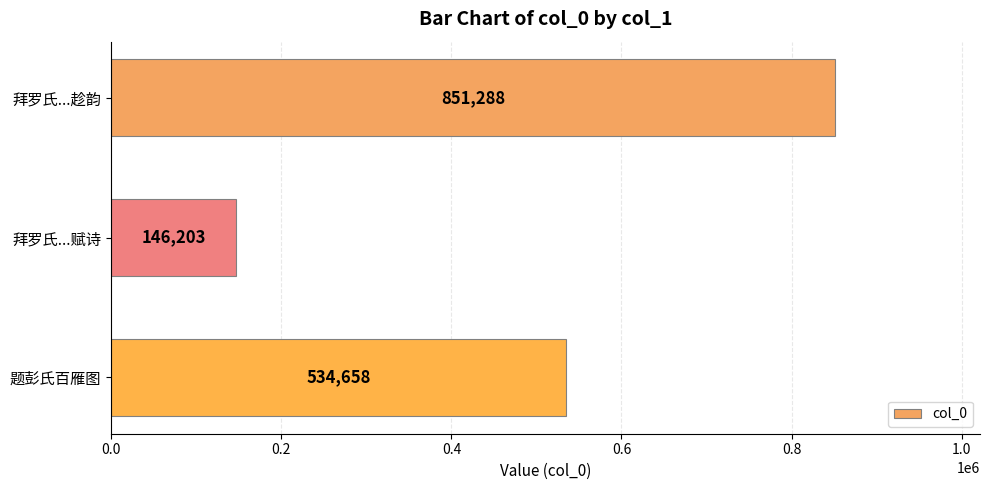

List the labels in order of value, largest first.

拜罗氏...趁韵, 题彭氏百雁图, 拜罗氏...赋诗